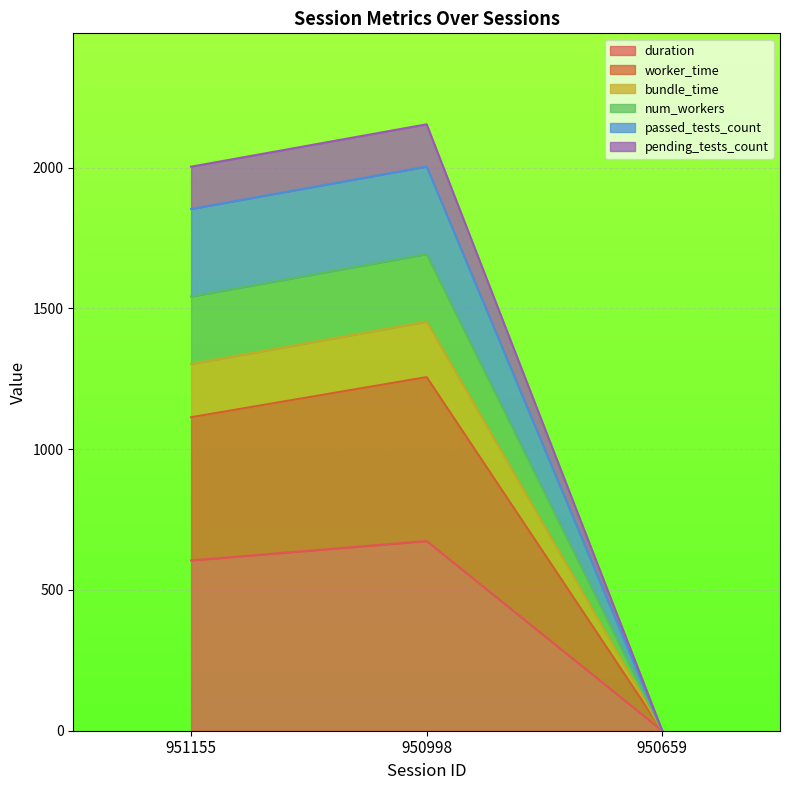

Which category has the highest value across all series?

950998